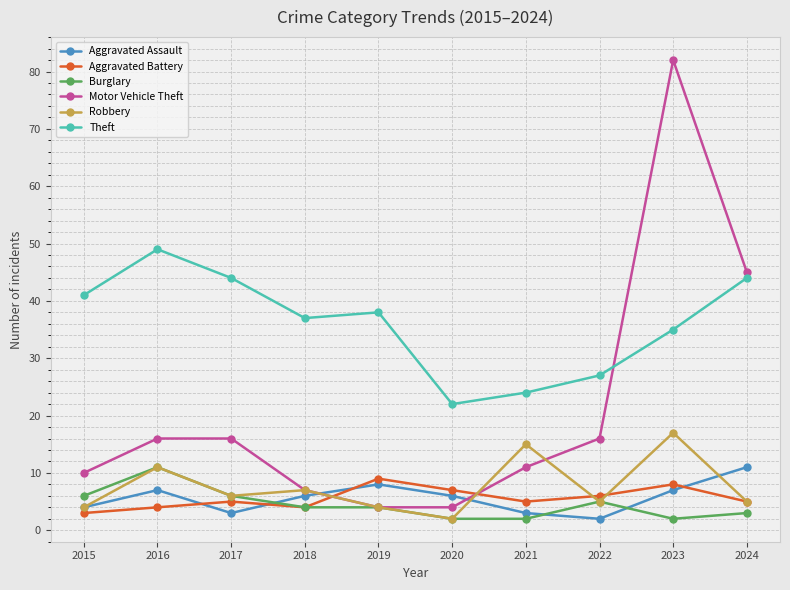

At which label does Aggravated Assault reach its peak?

2024